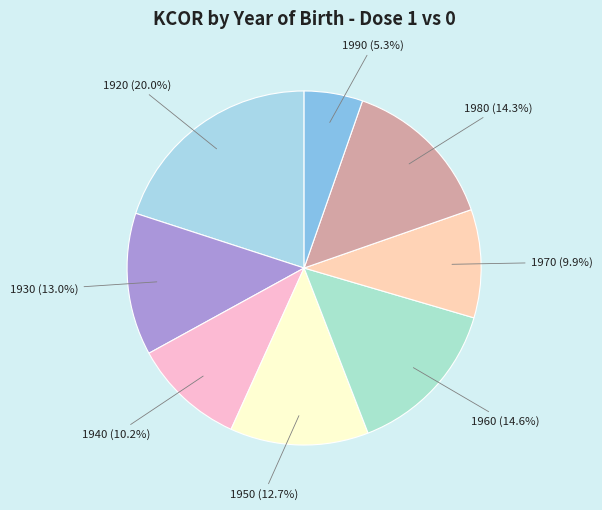

To the nearest percent, what portion does 1940 represent?

10%